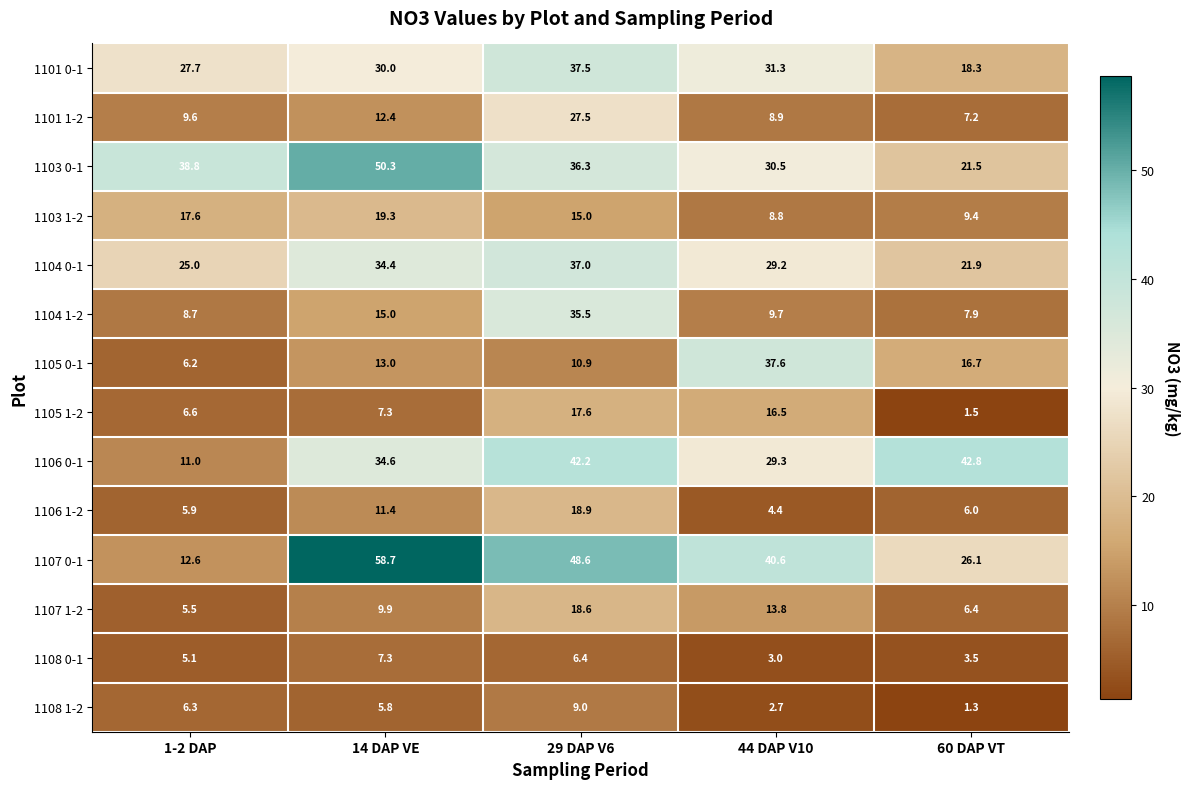

At which label does 1107 1-2 first exceed 9?

14 DAP VE